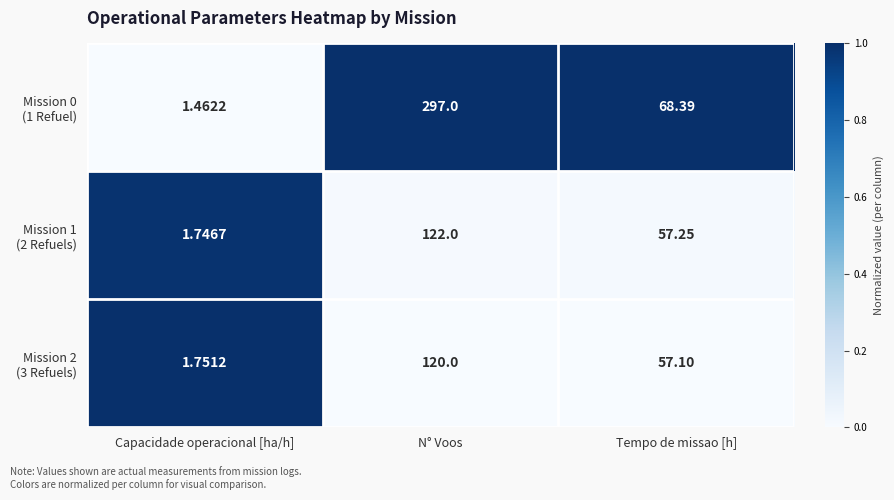

At which category is the sum across all series the highest?

N° Voos